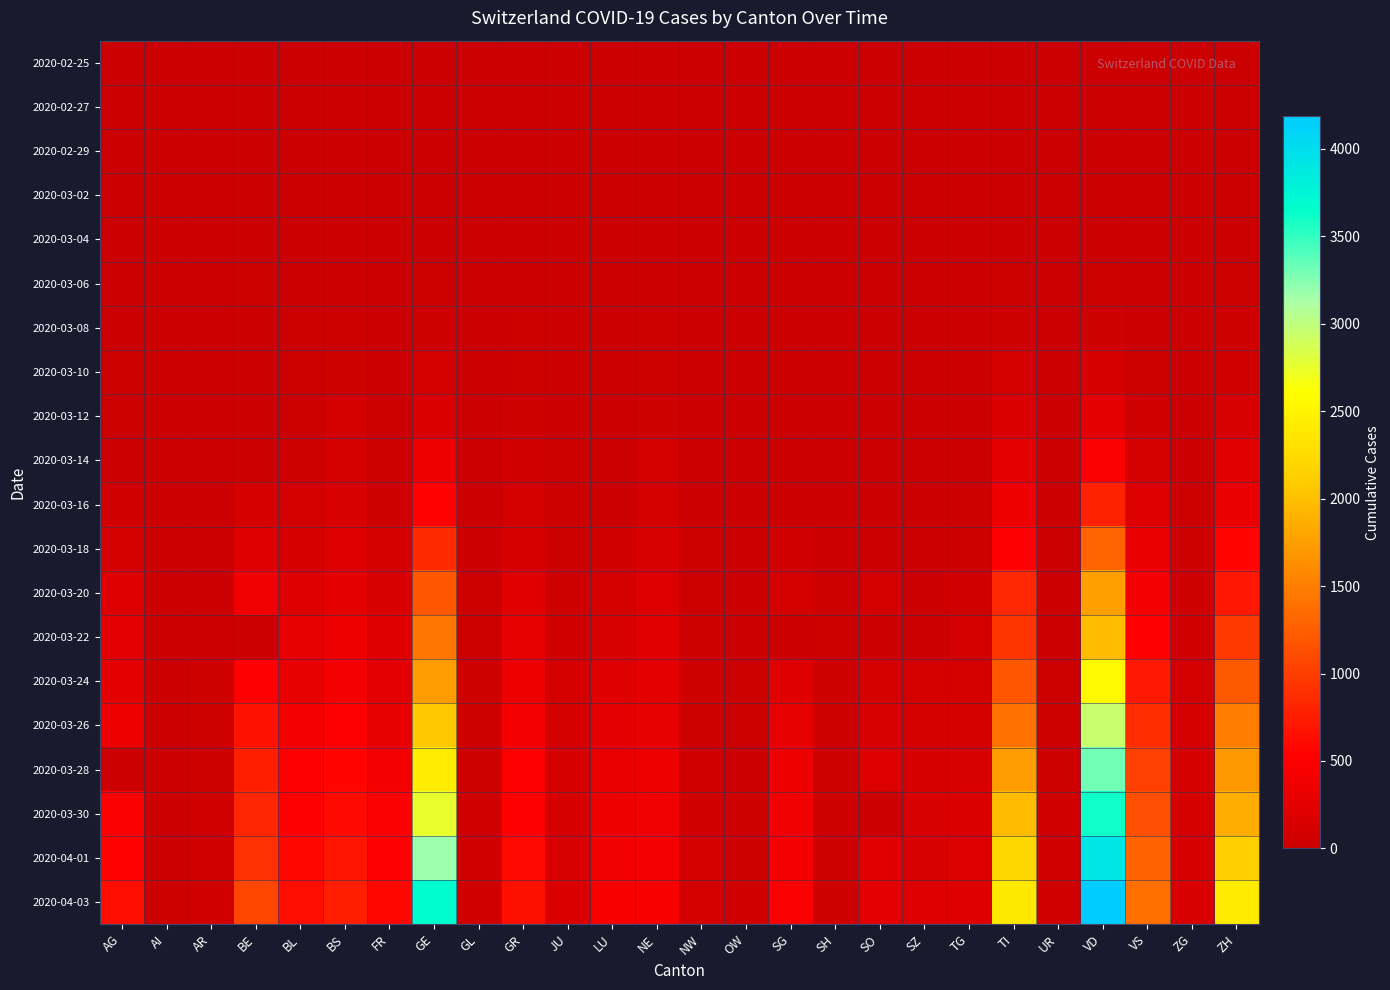

Rank the series by their maximum value, from highest to lowest.

2020-04-03, 2020-04-01, 2020-03-30, 2020-03-28, 2020-03-26, 2020-03-24, 2020-03-22, 2020-03-20, 2020-03-18, 2020-03-16, 2020-03-14, 2020-03-12, 2020-03-10, 2020-03-08, 2020-03-06, 2020-03-04, 2020-03-02, 2020-02-29, 2020-02-27, 2020-02-25